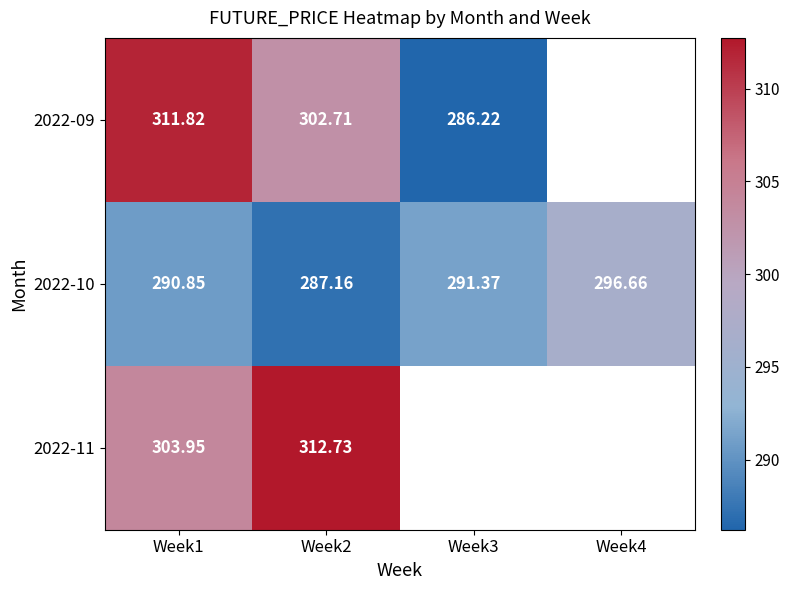

Which label corresponds to the smallest value in the chart?

Week3